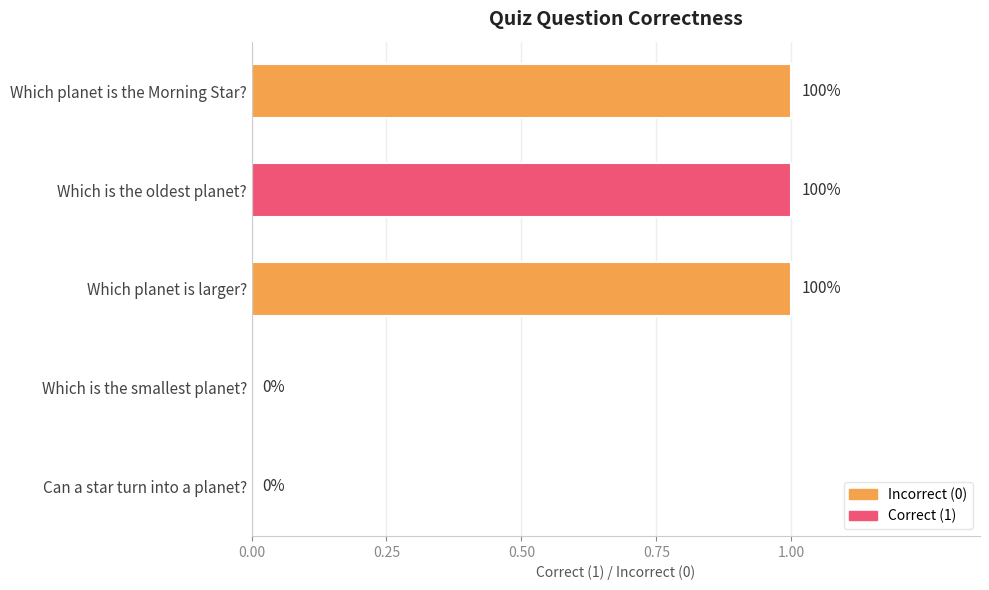

What is the maximum value shown in the chart?

1